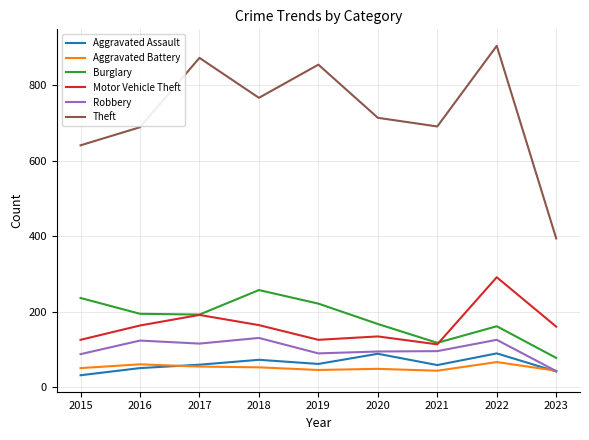

What is the difference between the highest and lowest values at 2017?

819